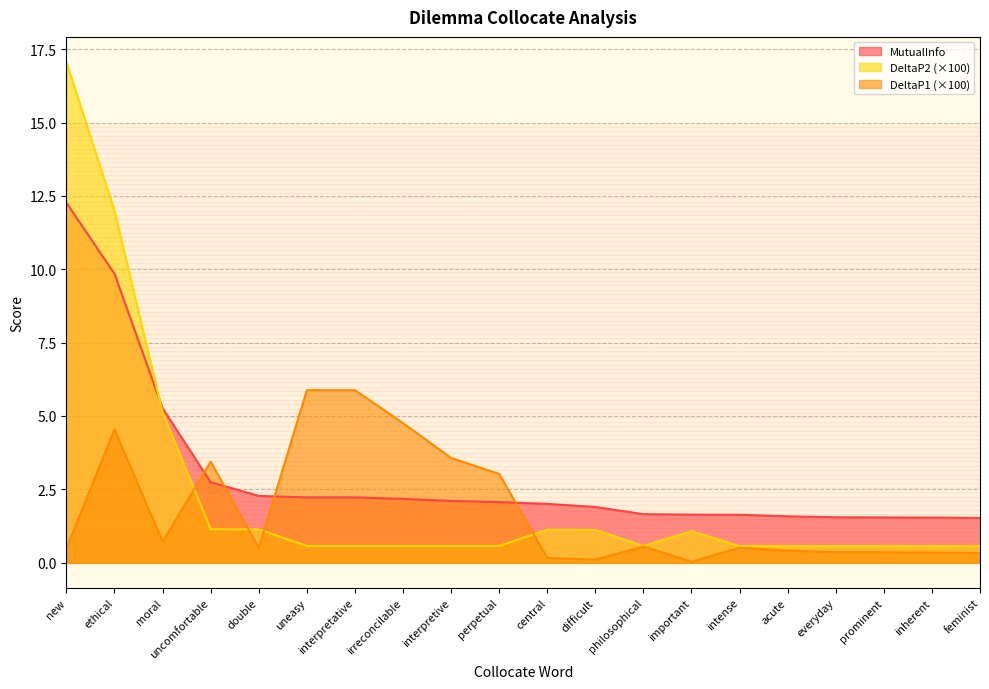

Where do DeltaP2 and MutualInfo first cross each other?

ethical and moral